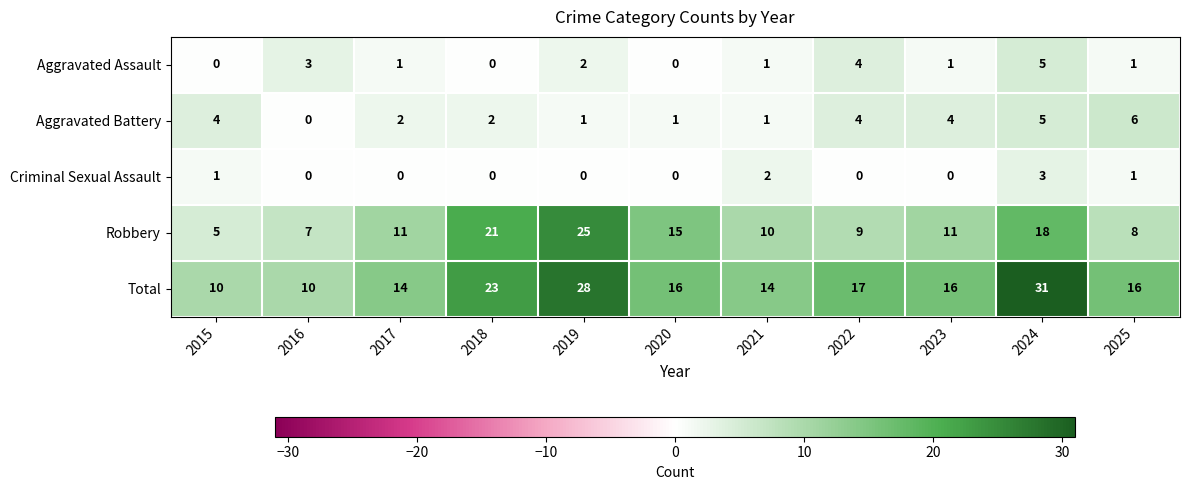

What is the difference between the maximum and second lowest values in the Robbery series?

18